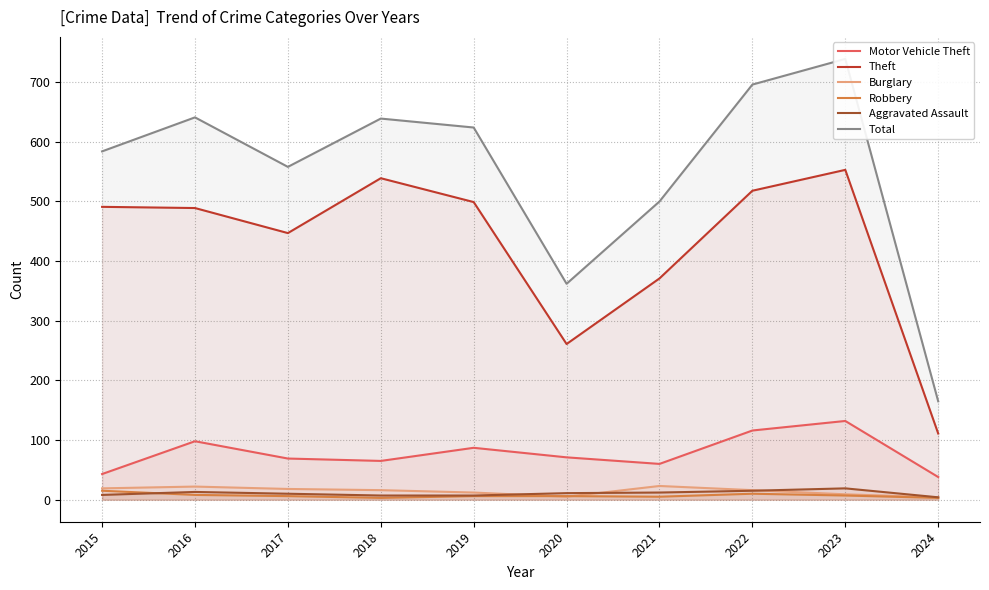

What is the total value across all series at 2016?

1271